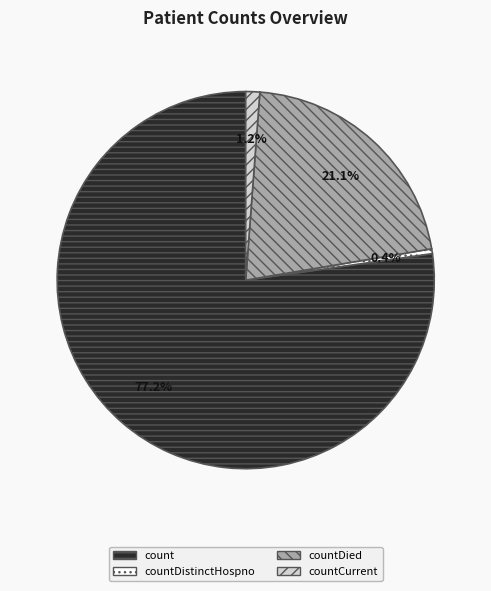

Count the number of slices in the pie.

4